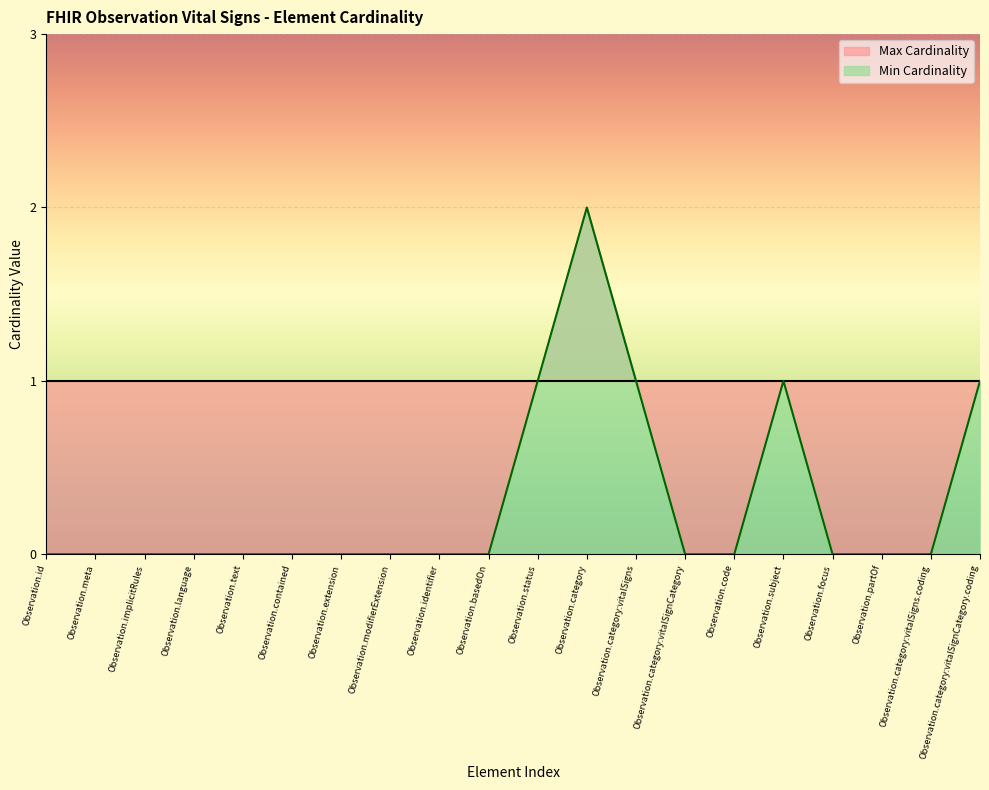

What is the difference between the second highest and second lowest values?

1